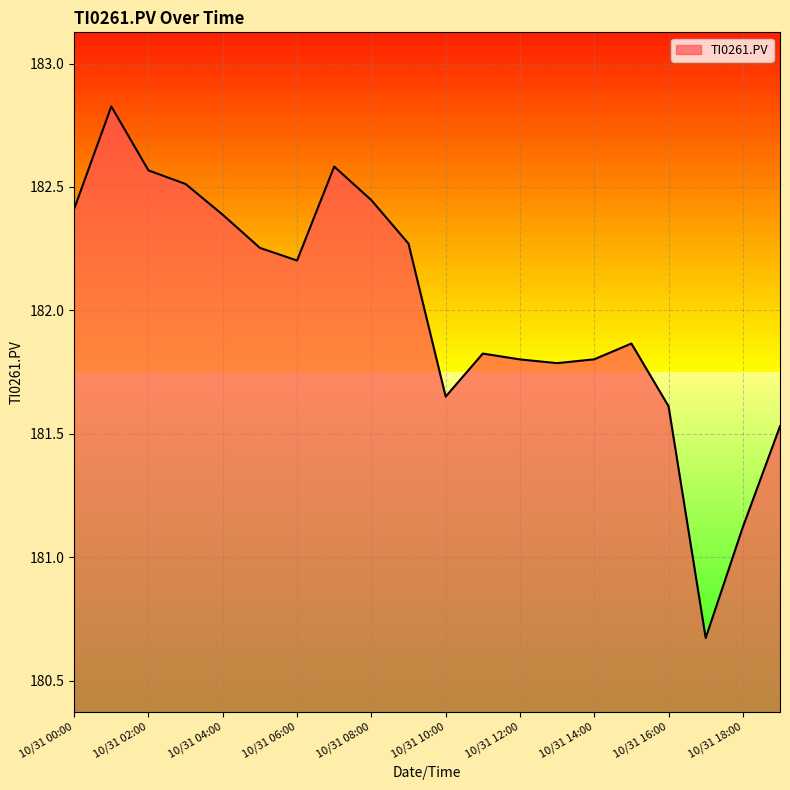

What is the difference between the maximum and minimum values?

2.2